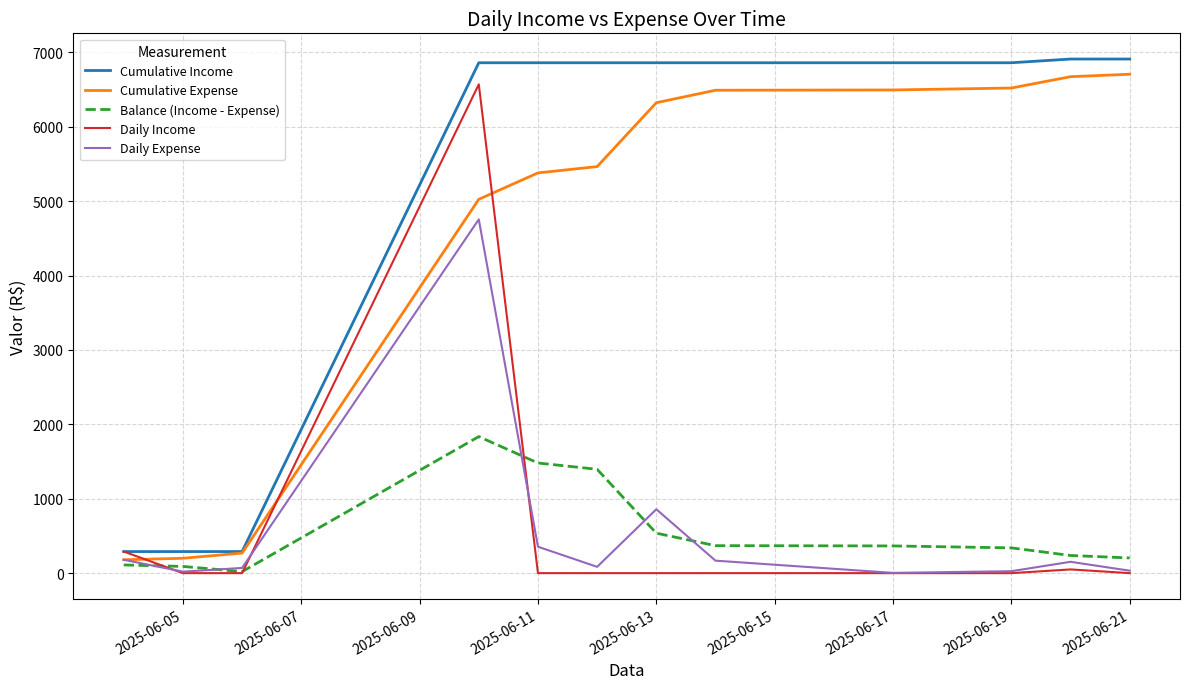

Which series has the largest total across all categories?

Cumulative Income